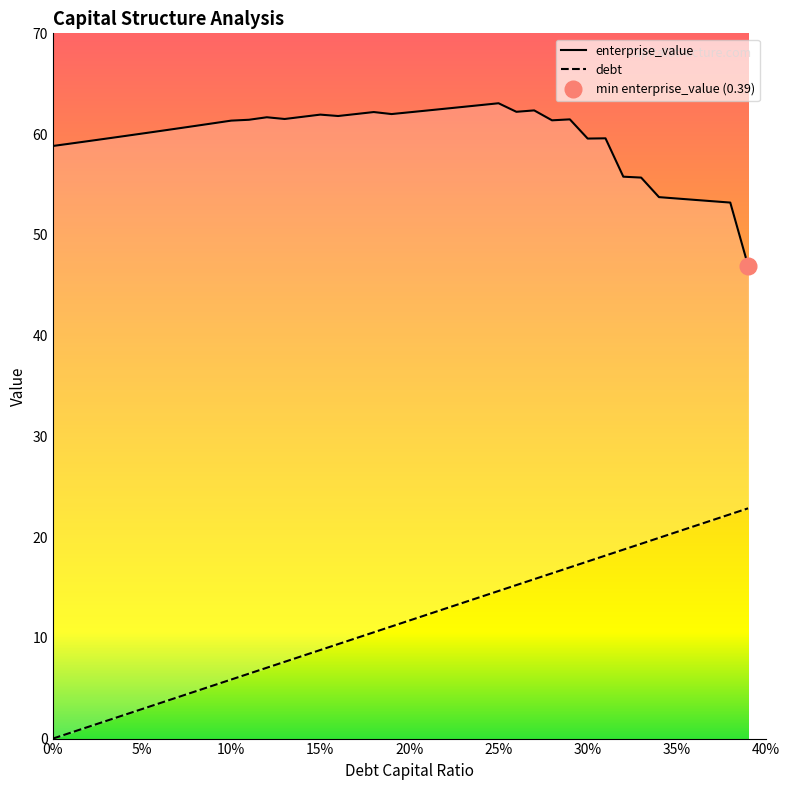

True or false: enterprise_value and debt_capital cross at least once.

False